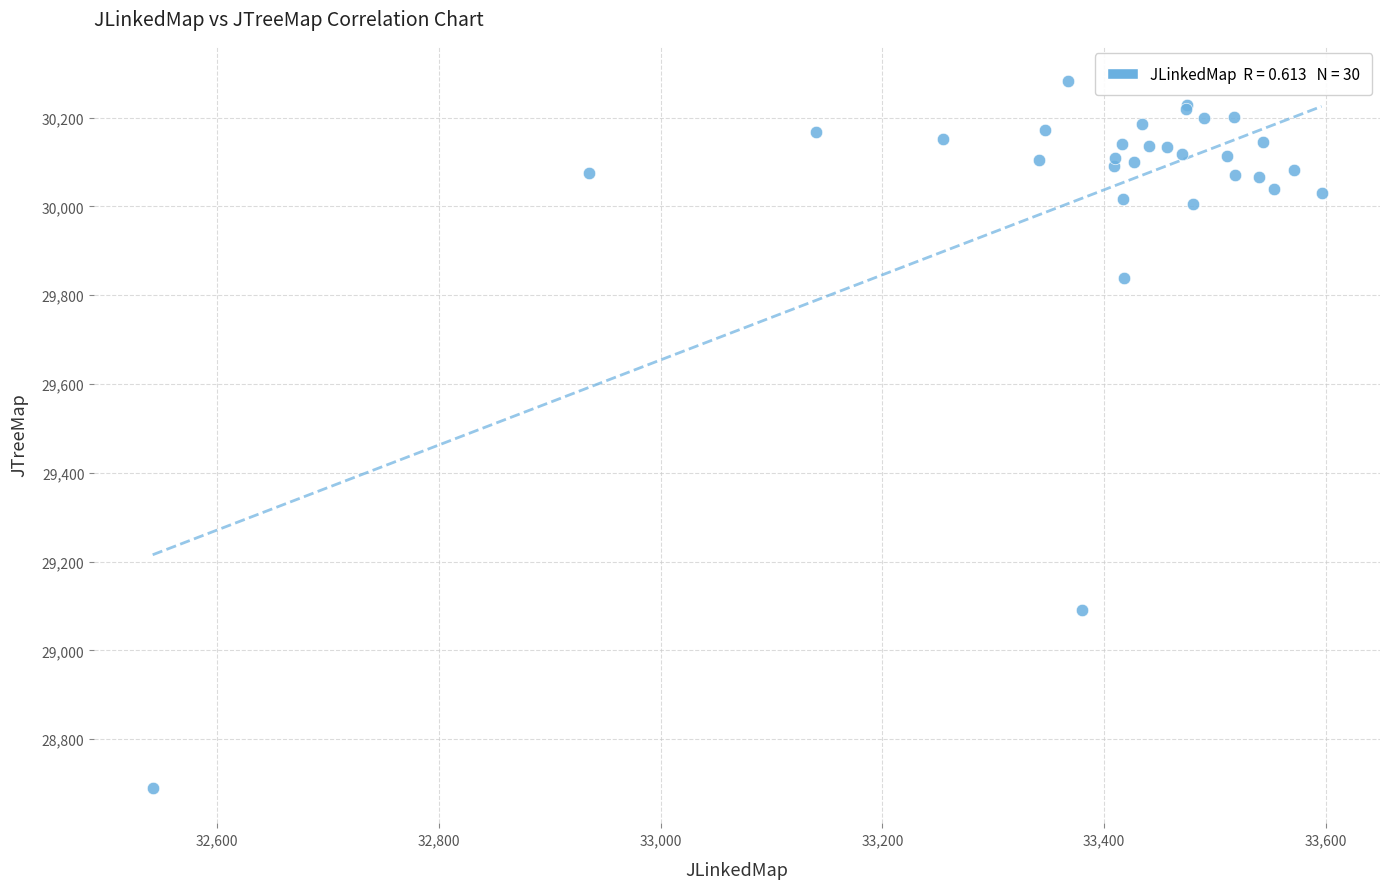

What Y value in the scatter plot is closest to 29486?

29838